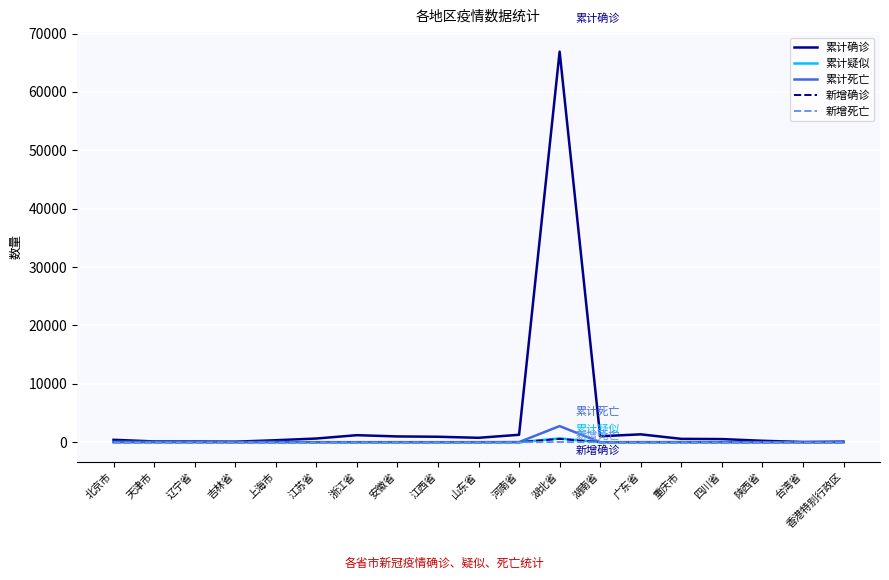

What is the sum of all 累计确诊 values?

77657